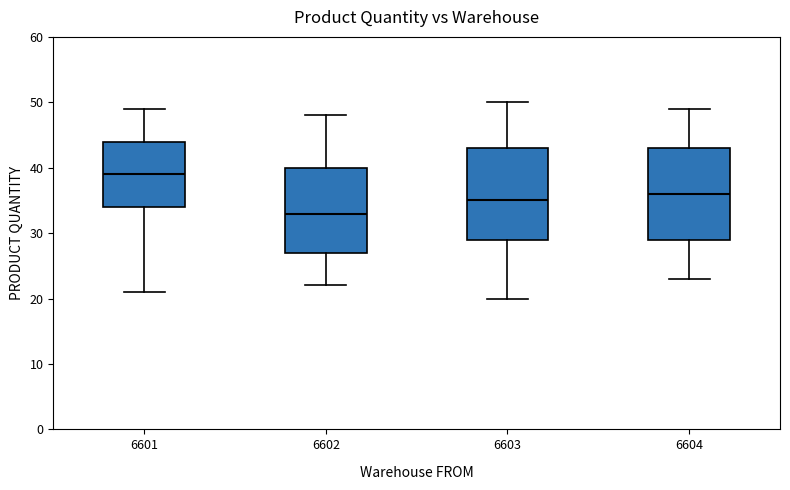

Reading left to right, read every box against the y-axis: the position of its median line, the range the box covers, and the ends of its whiskers. The values are not printed on the chart, so give them approximately, as read against the axis.

6601: median 39, box 34 to 44, whiskers 21 to 49
6602: median 33, box 27 to 40, whiskers 22 to 48
6603: median 35, box 29 to 43, whiskers 20 to 50
6604: median 36, box 29 to 43, whiskers 23 to 49